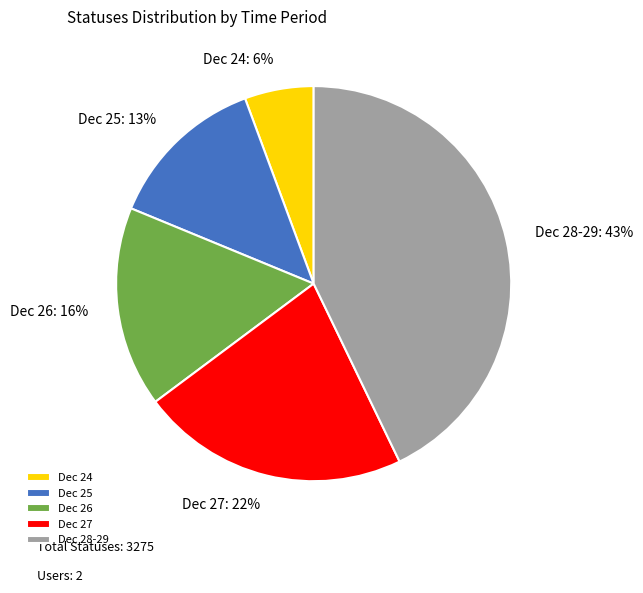

Does any single category account for the majority?

No